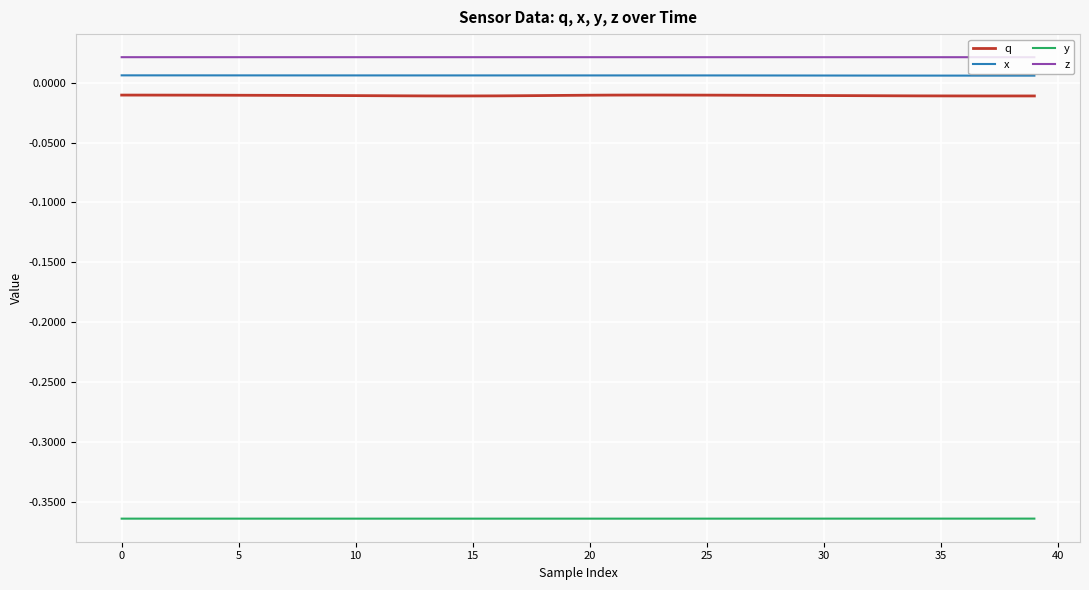

Count the number of data series in this chart.

4